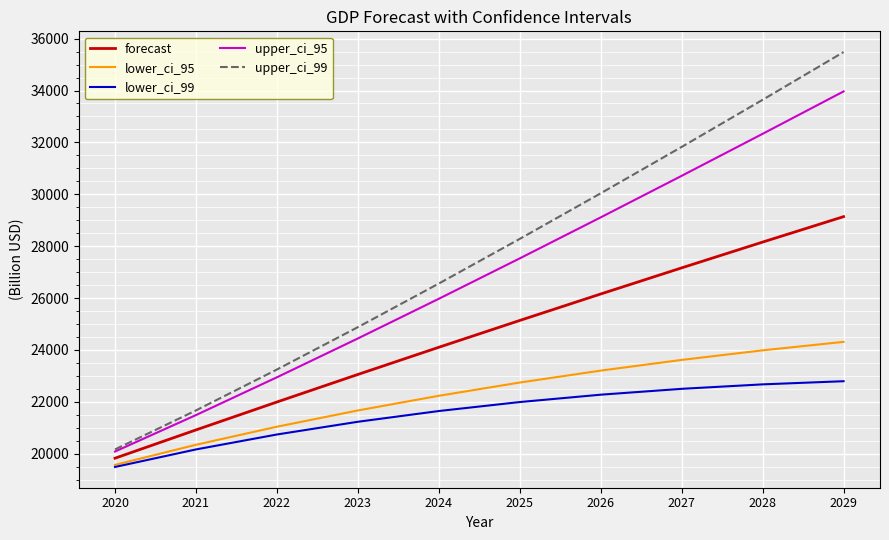

Which category has the highest value in the forecast series?

2029